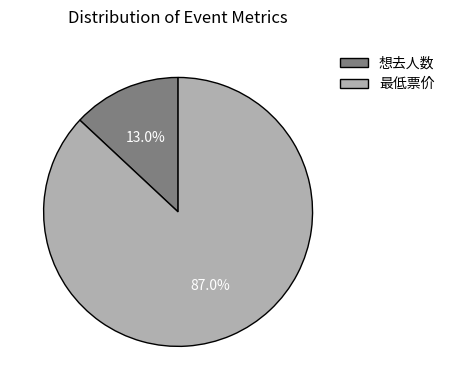

To the nearest percent, what portion does 最低票价 represent?

87%